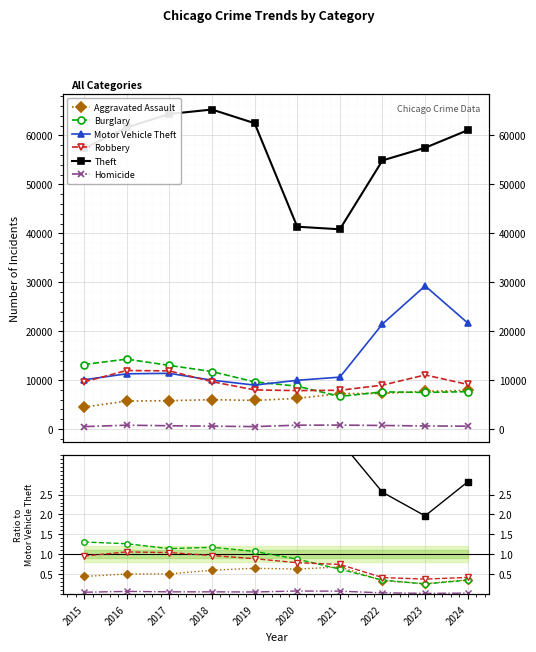

How many data points in Motor Vehicle Theft are above 11285?

4